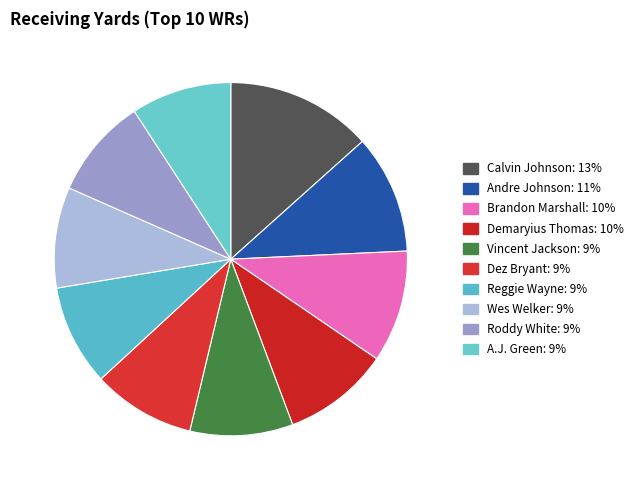

Which category has the smallest portion of the pie?

A.J. Green